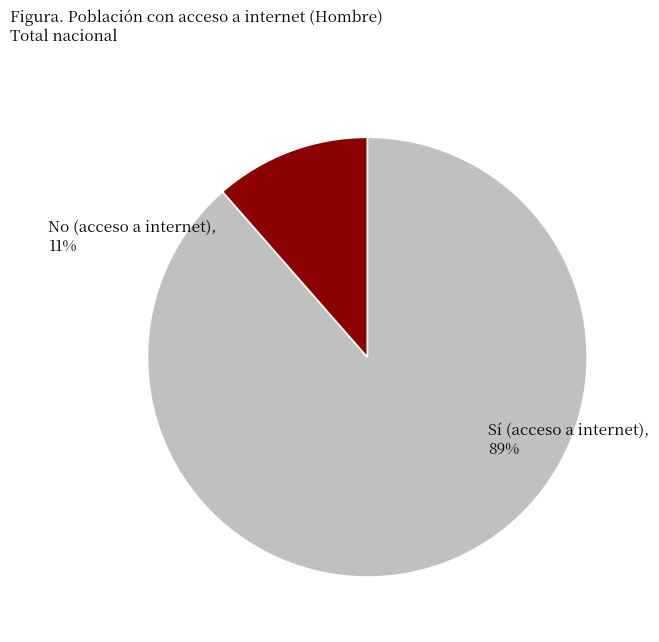

Is there any slice that represents more than half of the pie?

Yes